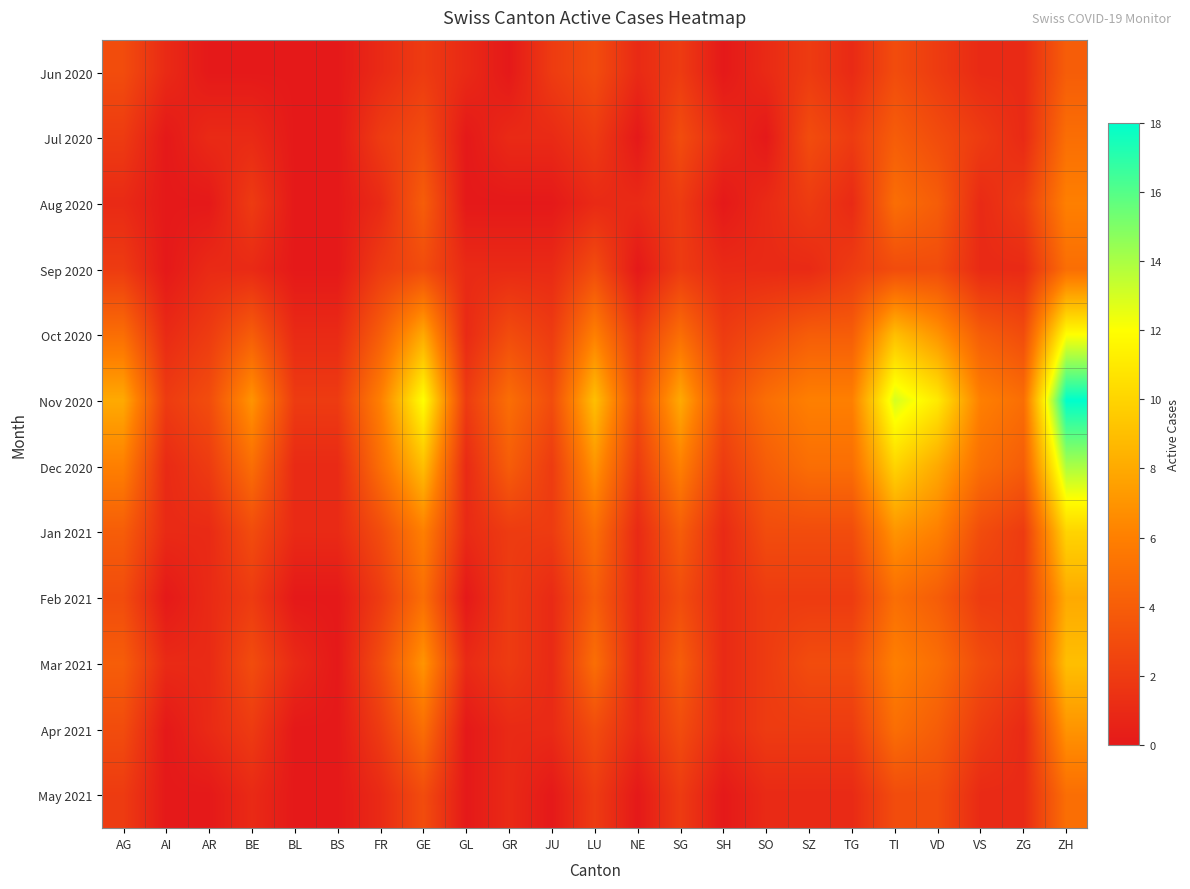

At AG, list the series in order from smallest to largest.

Aug 2020, Jul 2020, Sep 2020, May 2021, Jun 2020, Feb 2021, Apr 2021, Jan 2021, Mar 2021, Oct 2020, Dec 2020, Nov 2020